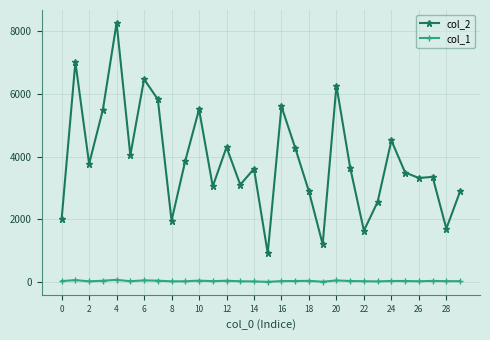

Rank the series by their average value, from lowest to highest.

col_1, col_2